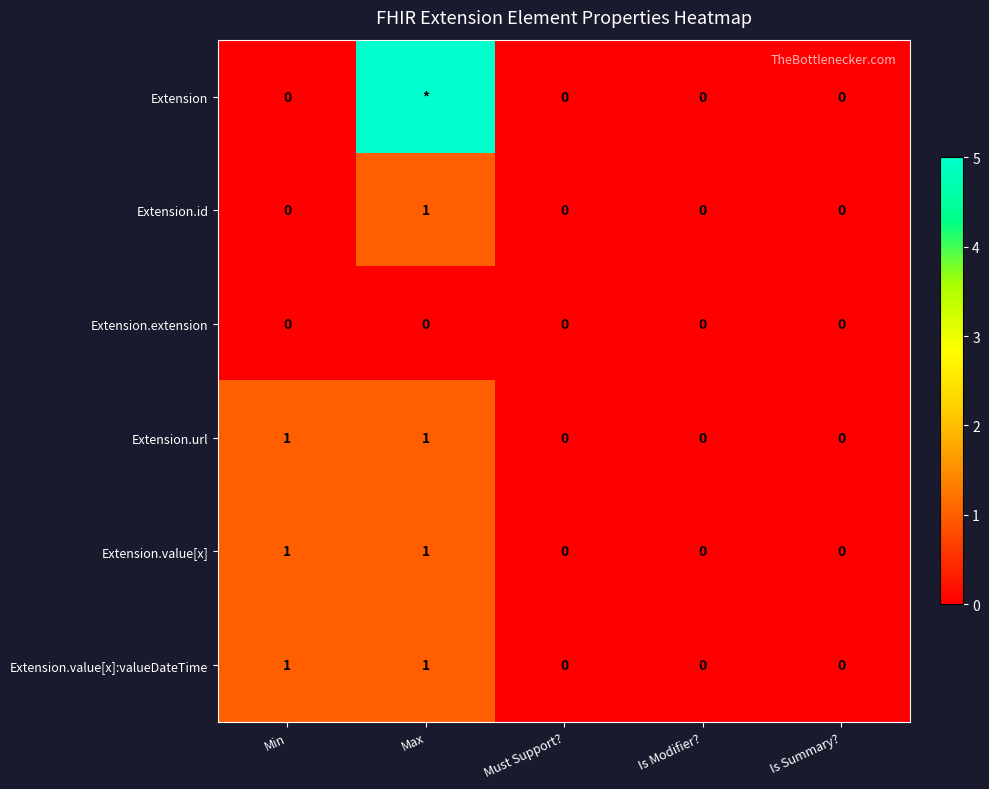

How many Extension.value[x] values are between 0 and 1?

5